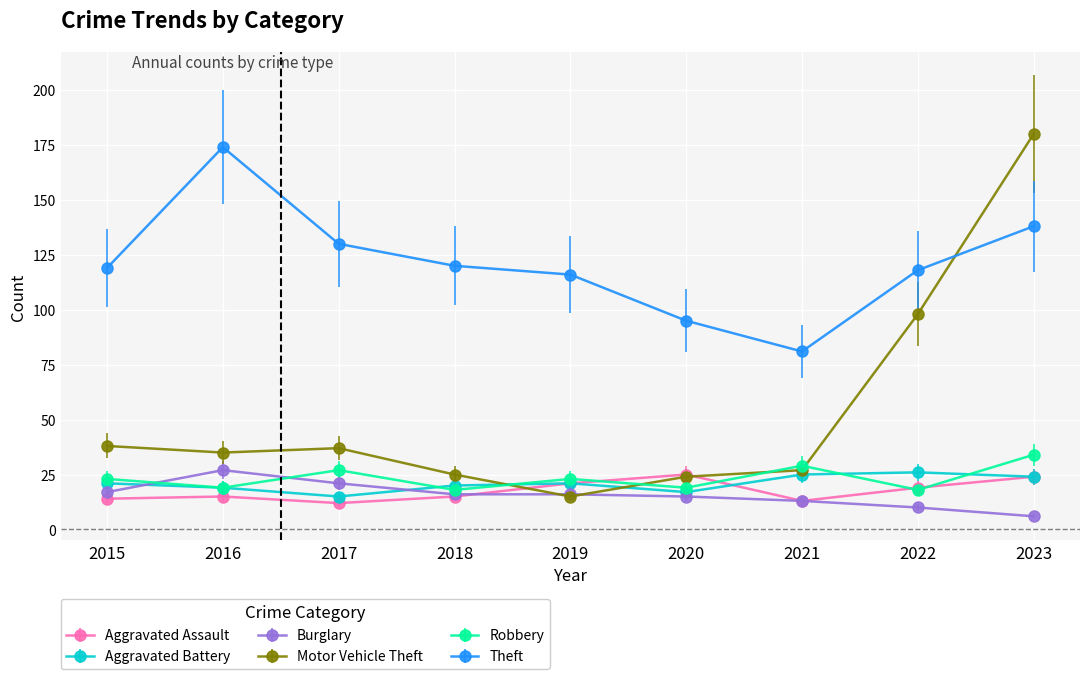

Is this an area chart (filled region under the line)?

No